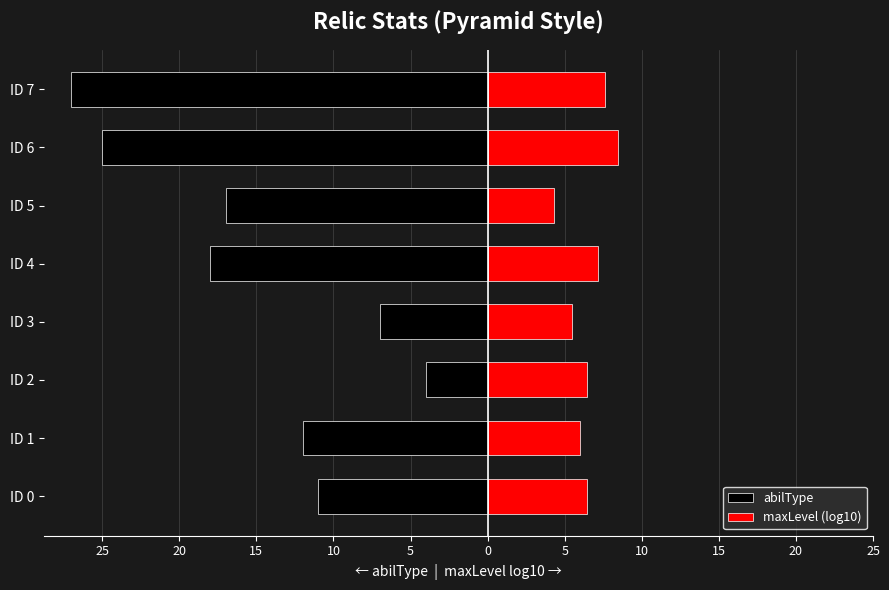

What are all the series names shown in the legend?

abilType, maxLevel (log10)